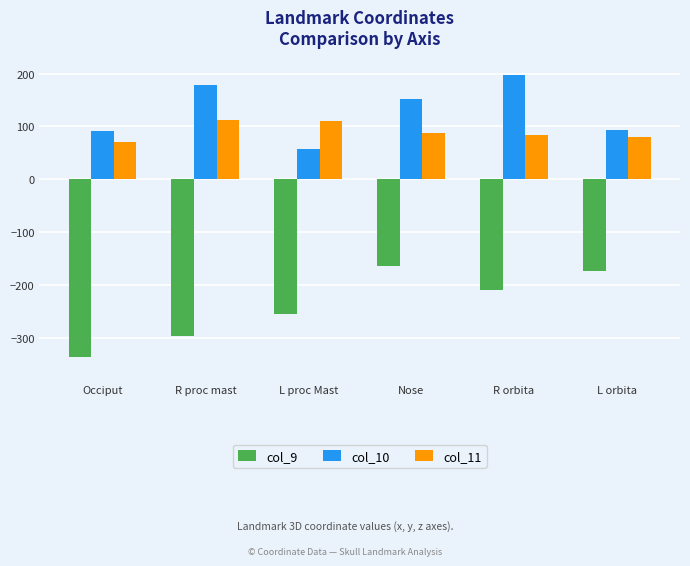

What is the label of the 1st bar from the right?

L orbita